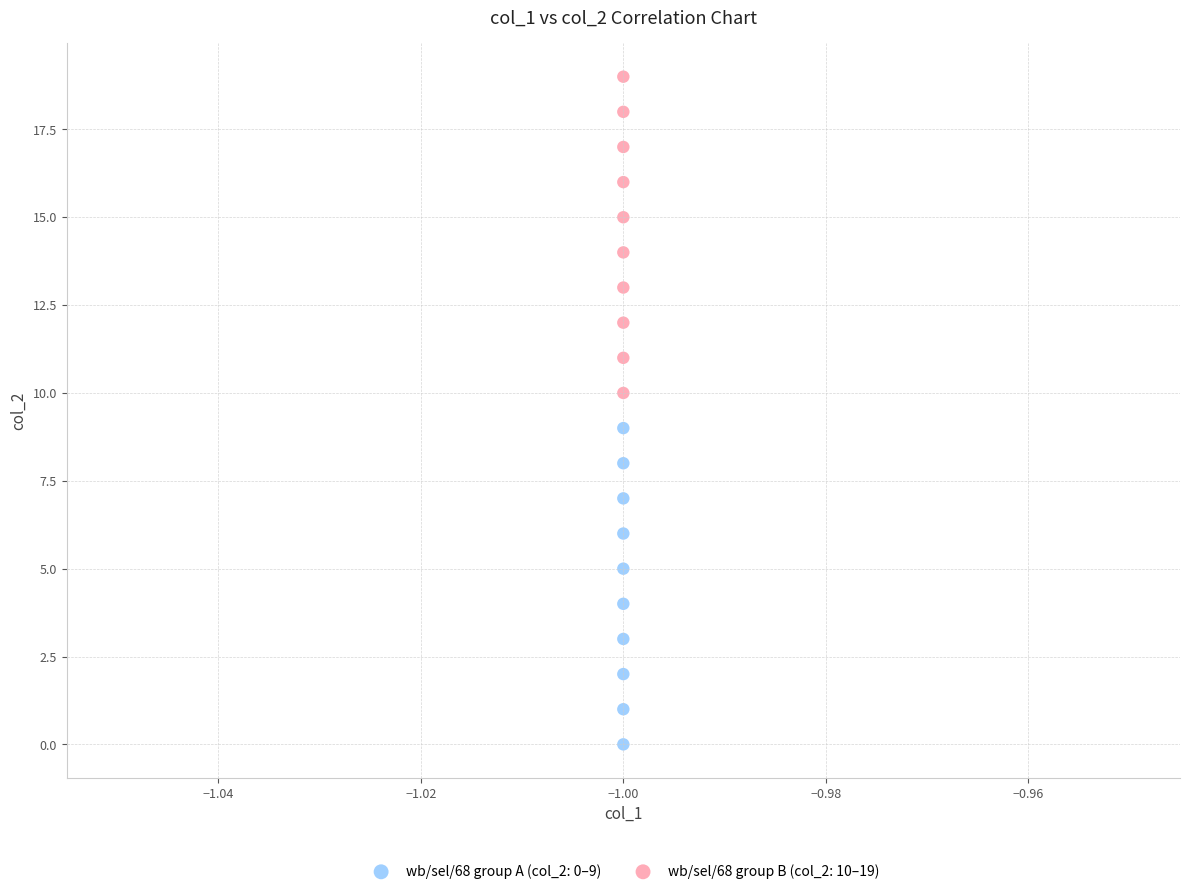

Across all data points, what is the range of Y values (max minus min)?

19